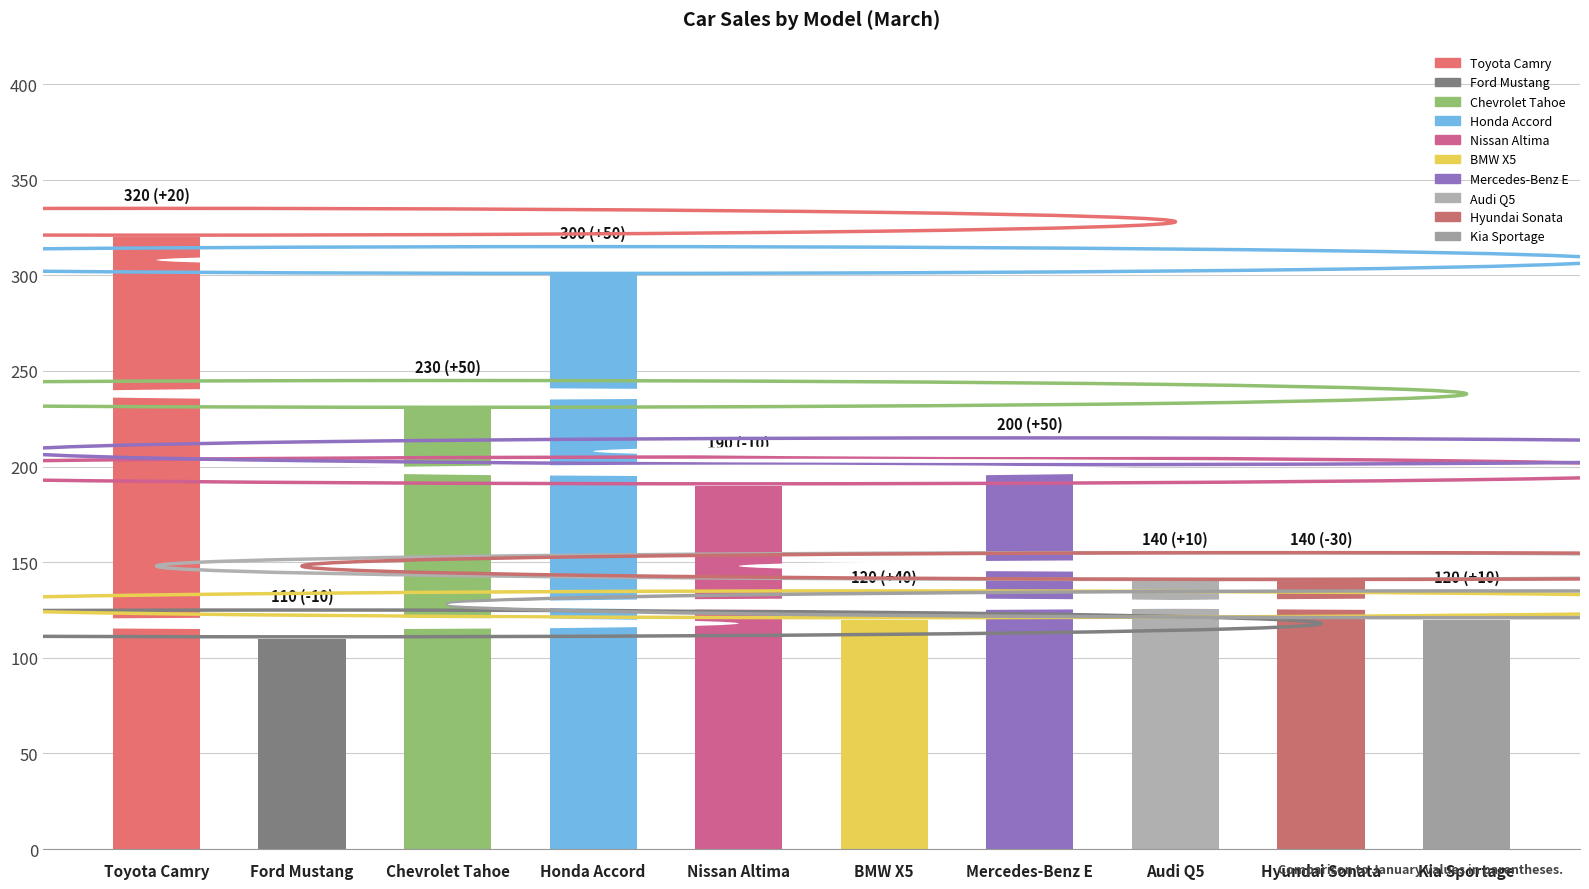

What is the smallest value displayed?

110